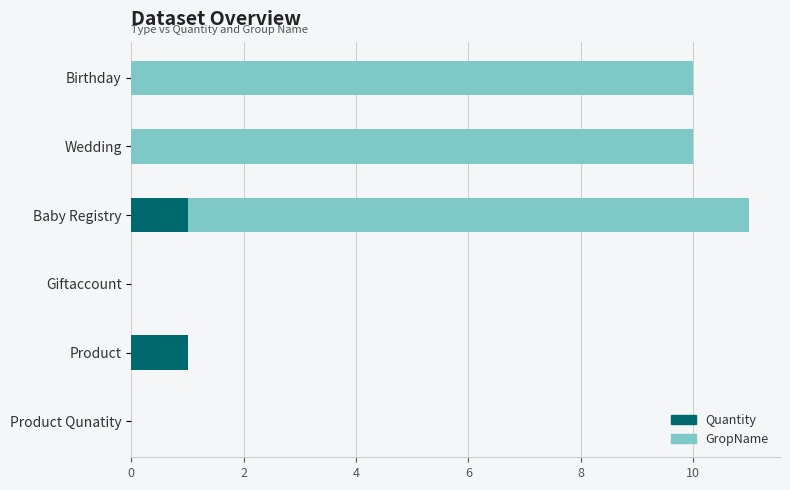

Is it true that Quantity equals 0 at Product Qunatity?

True